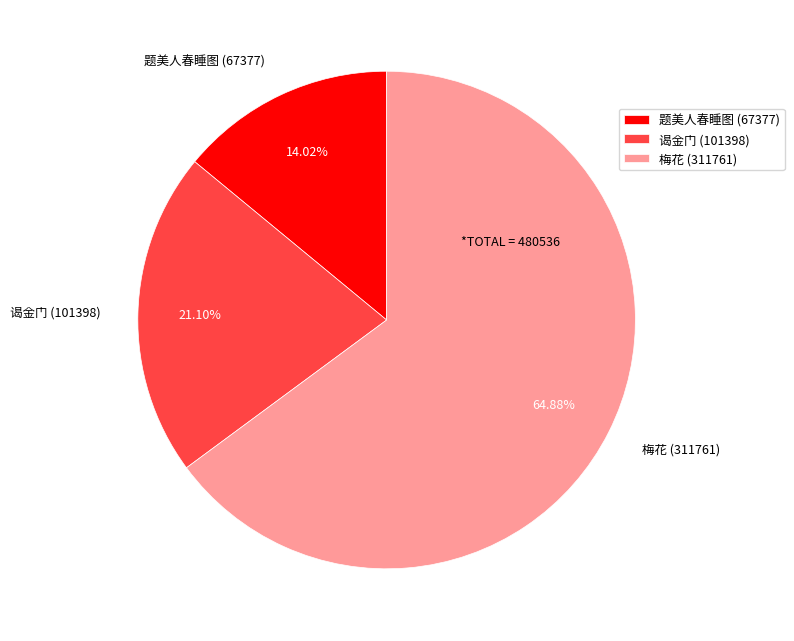

What is the majority slice?

梅花 (311761)